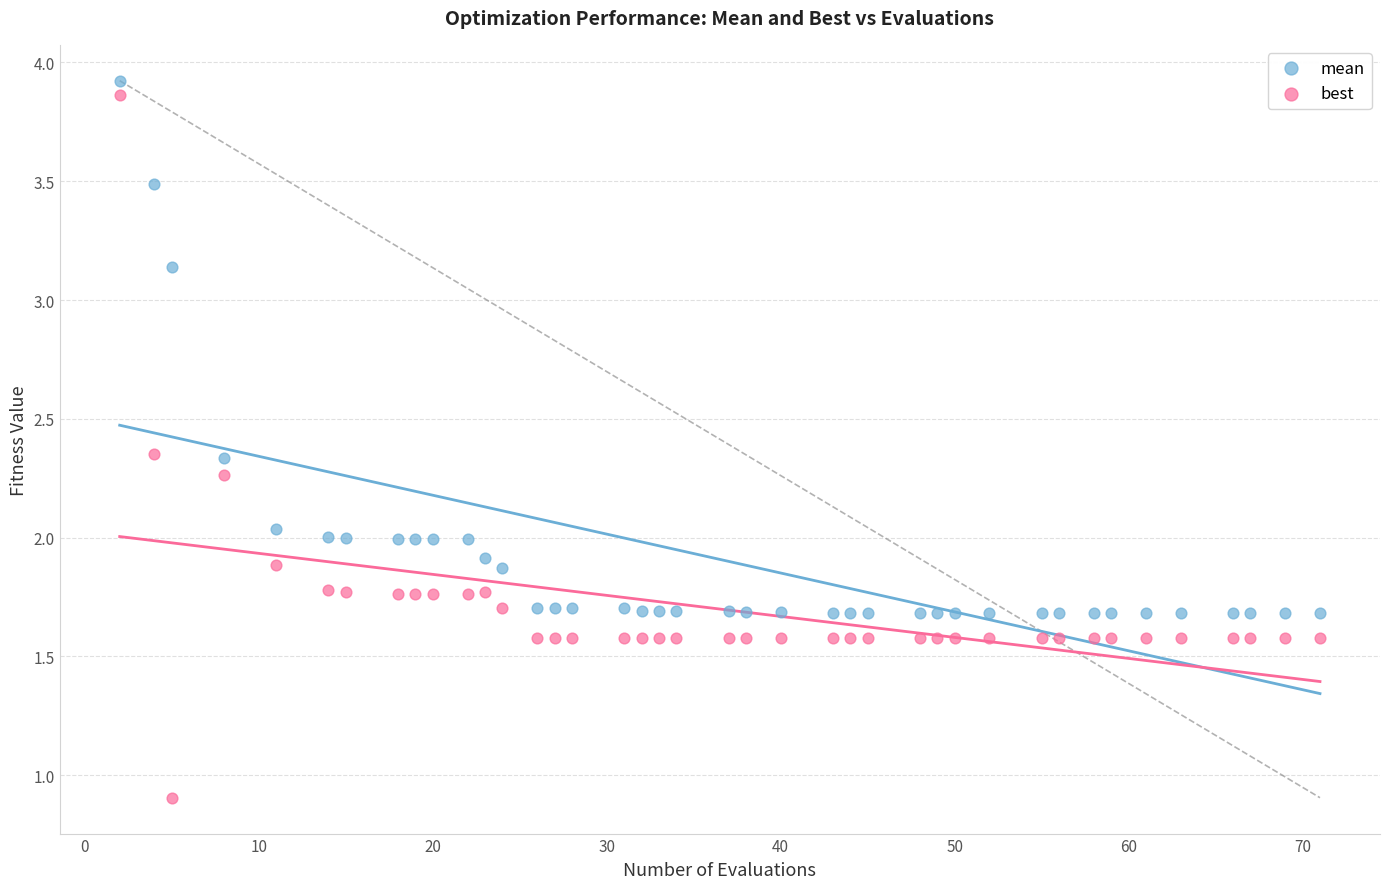

Which series reaches the minimum Y coordinate?

best